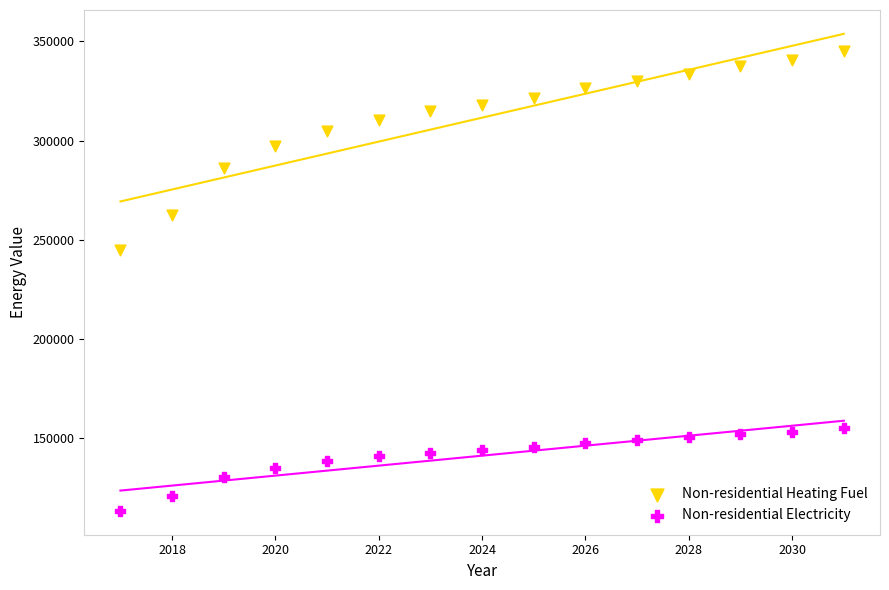

Across all data points, what is the range of X values (max minus min)?

14.0